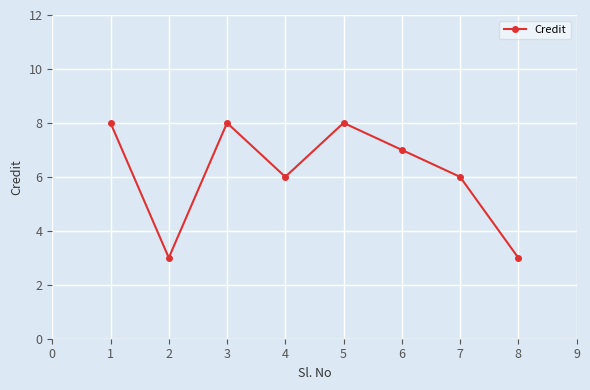

At which category does the data reach its first local valley?

2